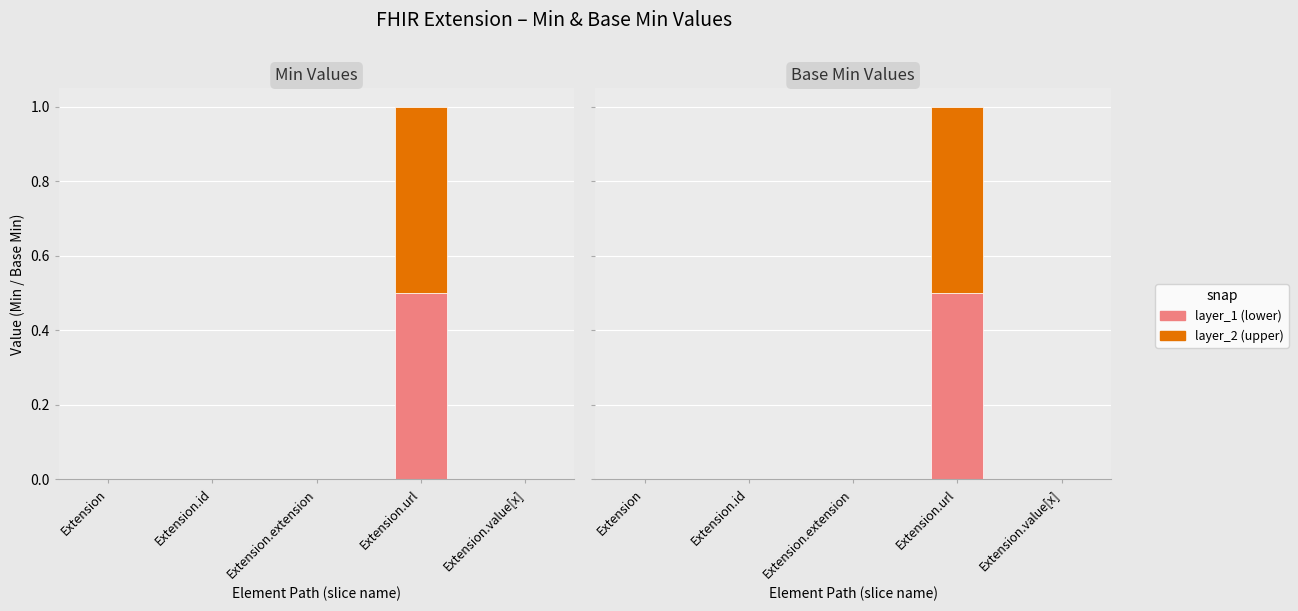

At which label does layer_2 reach its minimum?

Extension